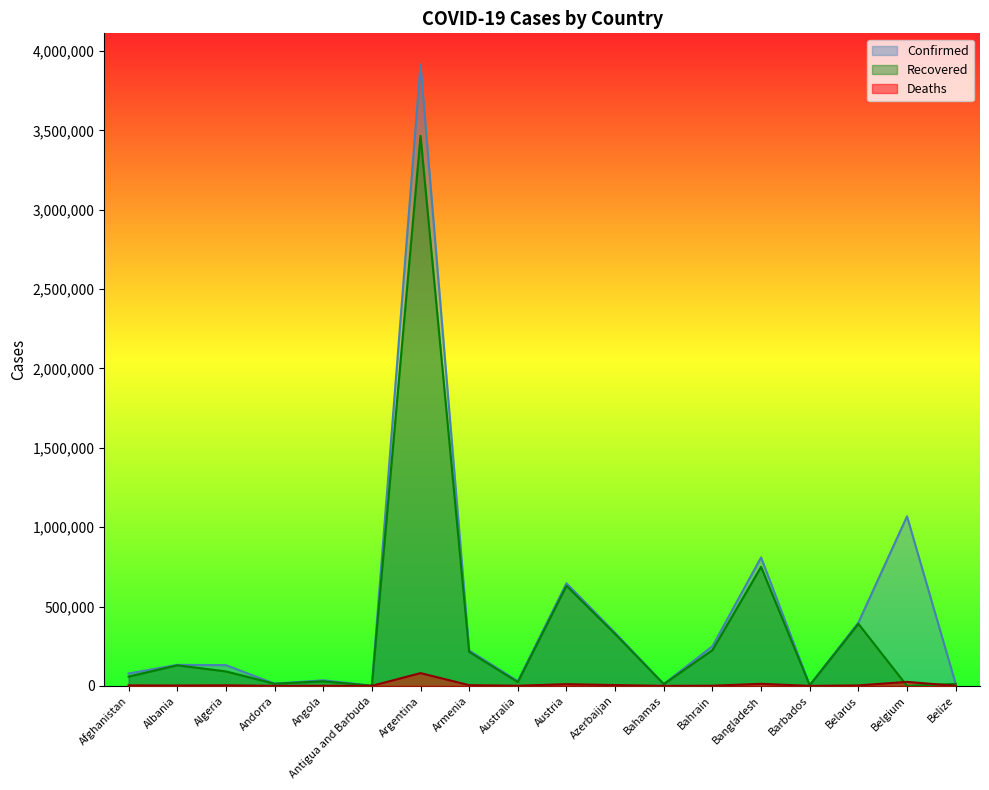

What is the difference between the second highest and second lowest values in the Confirmed series?

1064377